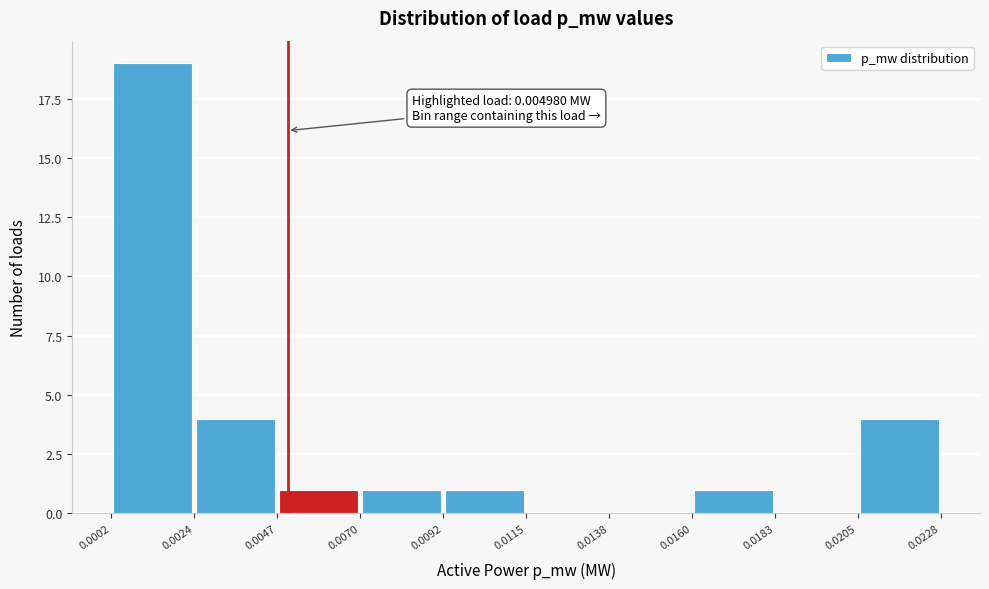

Over which range of the x-axis is the bar tallest?

0.0002 to 0.0024